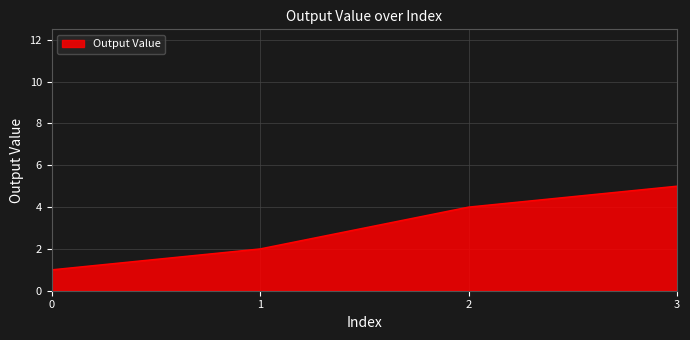

List the labels in order of value, largest first.

3, 2, 1, 0